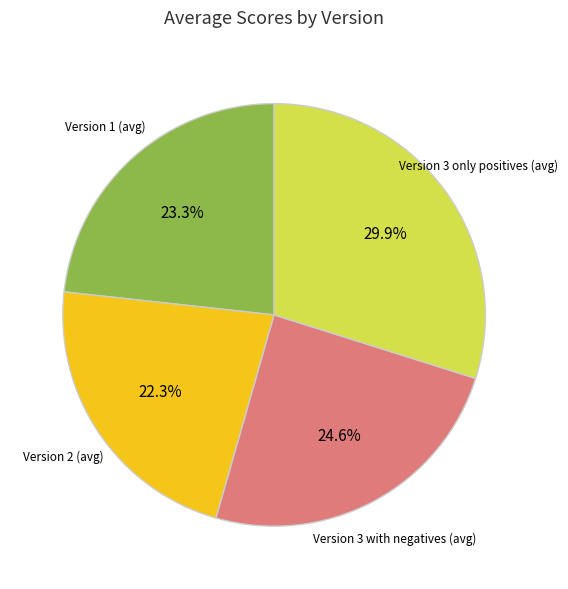

Is there any slice that represents more than half of the pie?

No